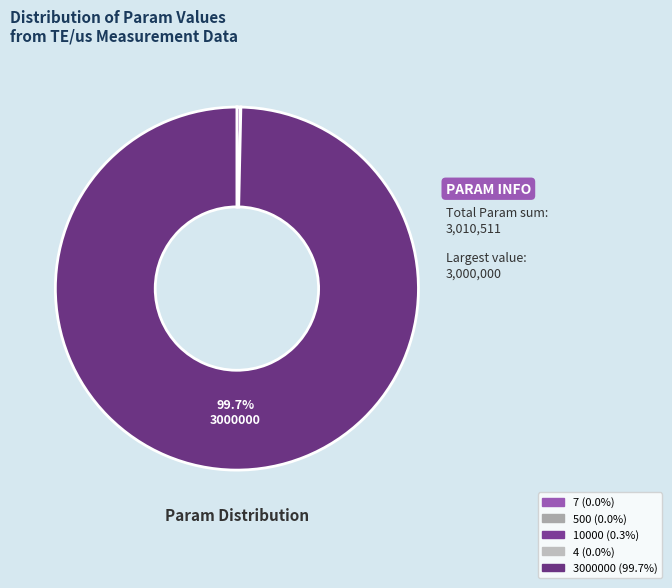

True or false: 10000 accounts for 12% of the total.

False